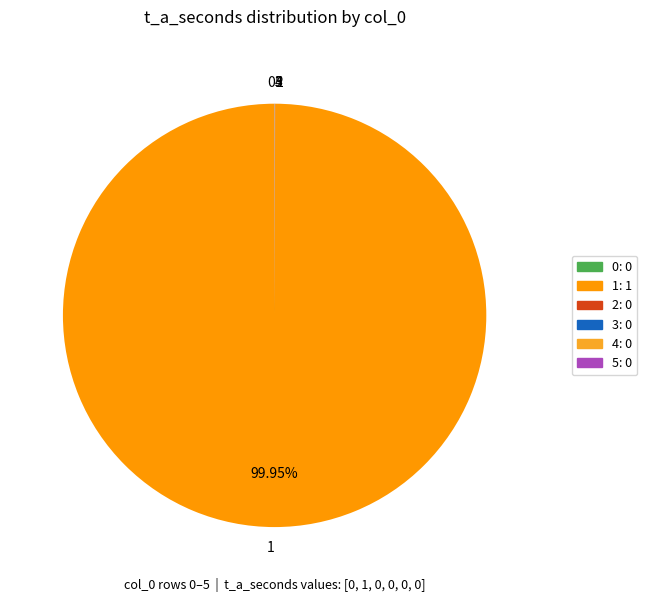

Which category accounts for the majority?

1